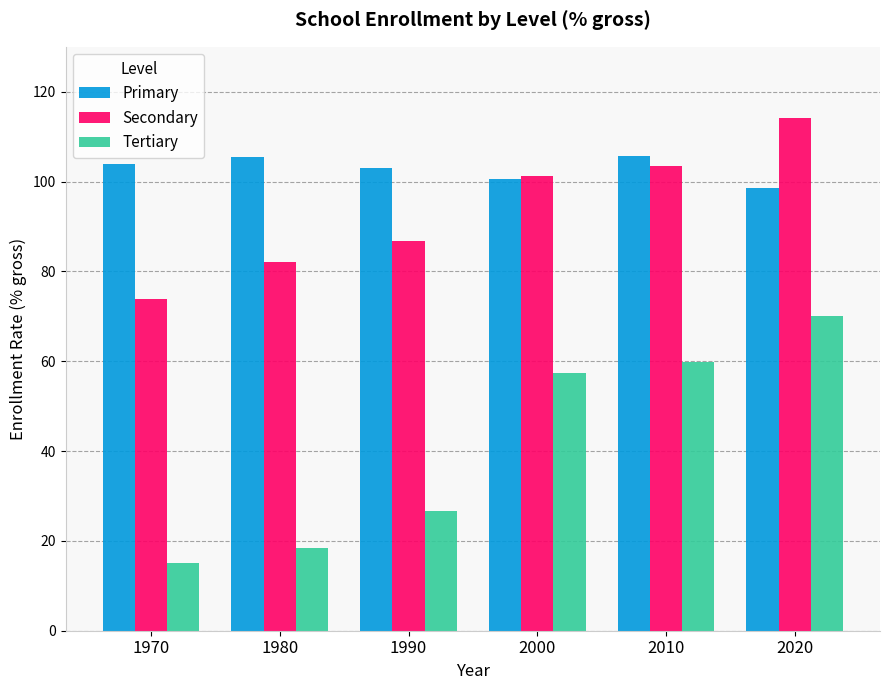

What is the approximate value of Secondary at 2010?

103.5